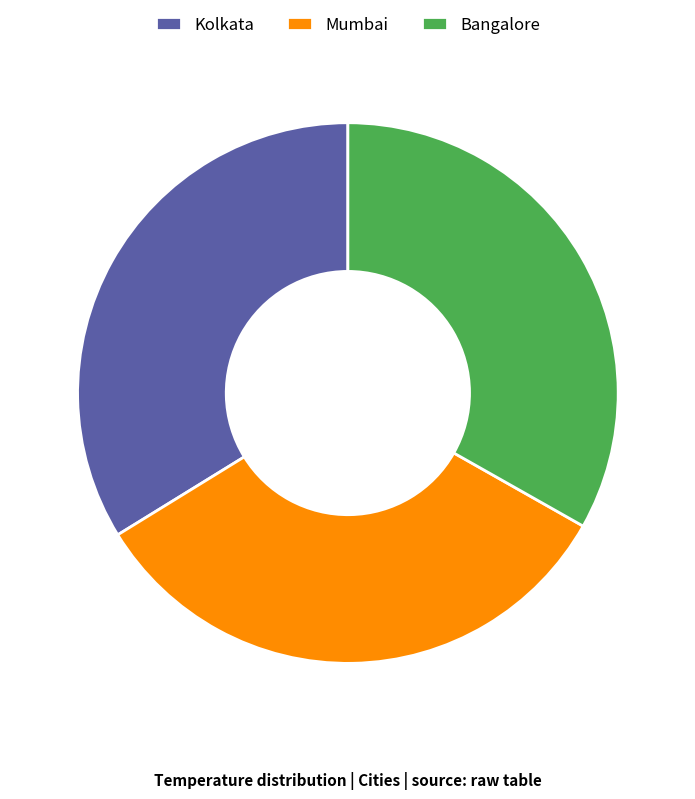

Does any single category account for the majority?

No